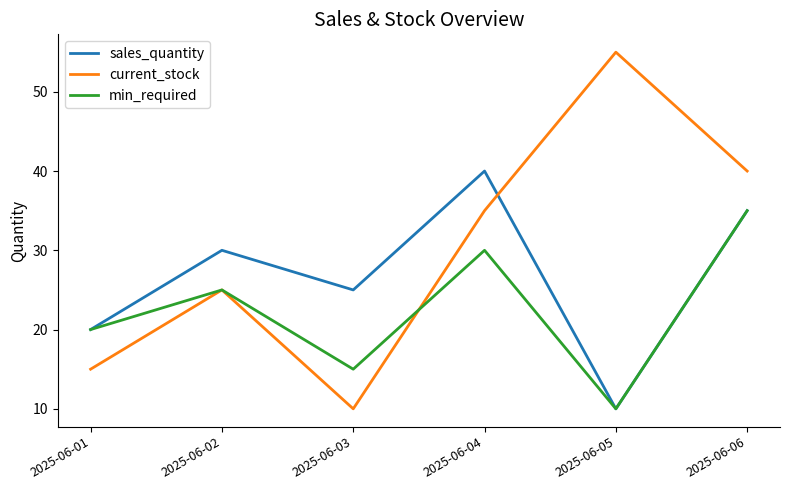

What is the lowest value of the min_required series?

10